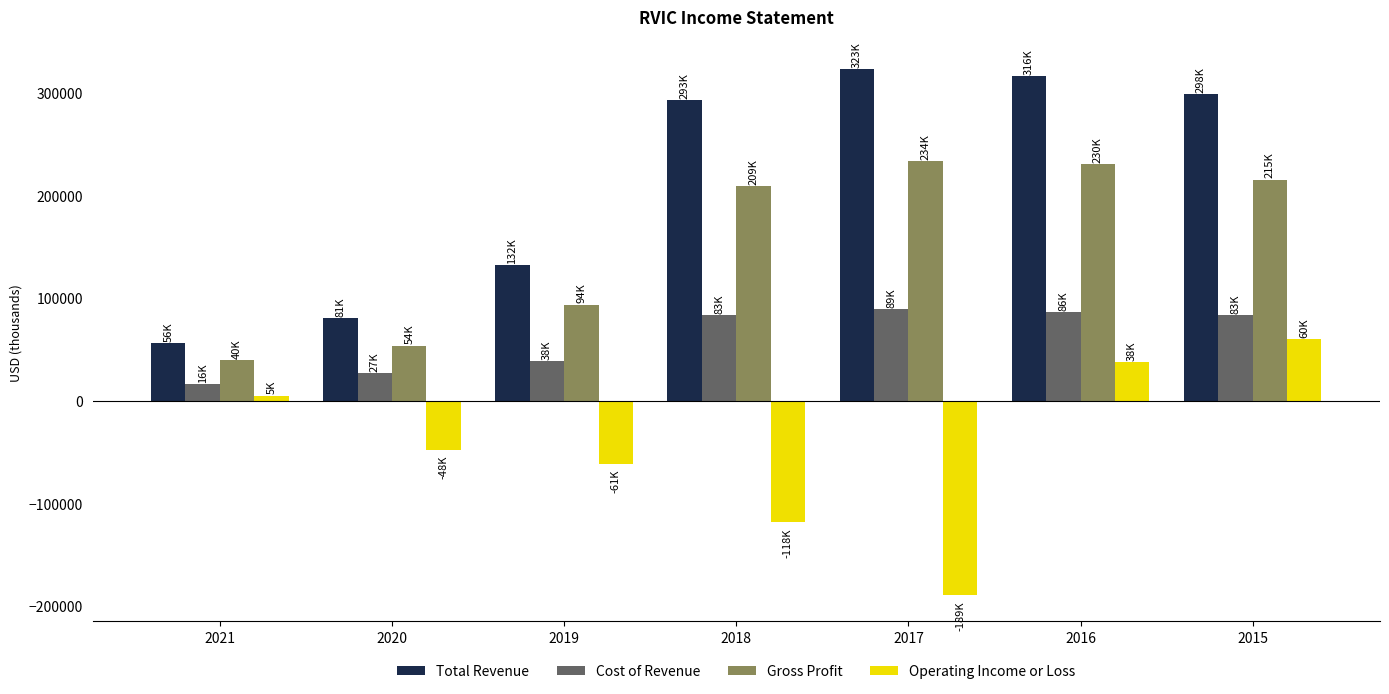

Between 2017 and 2015, which series saw the biggest shift?

Operating Income or Loss